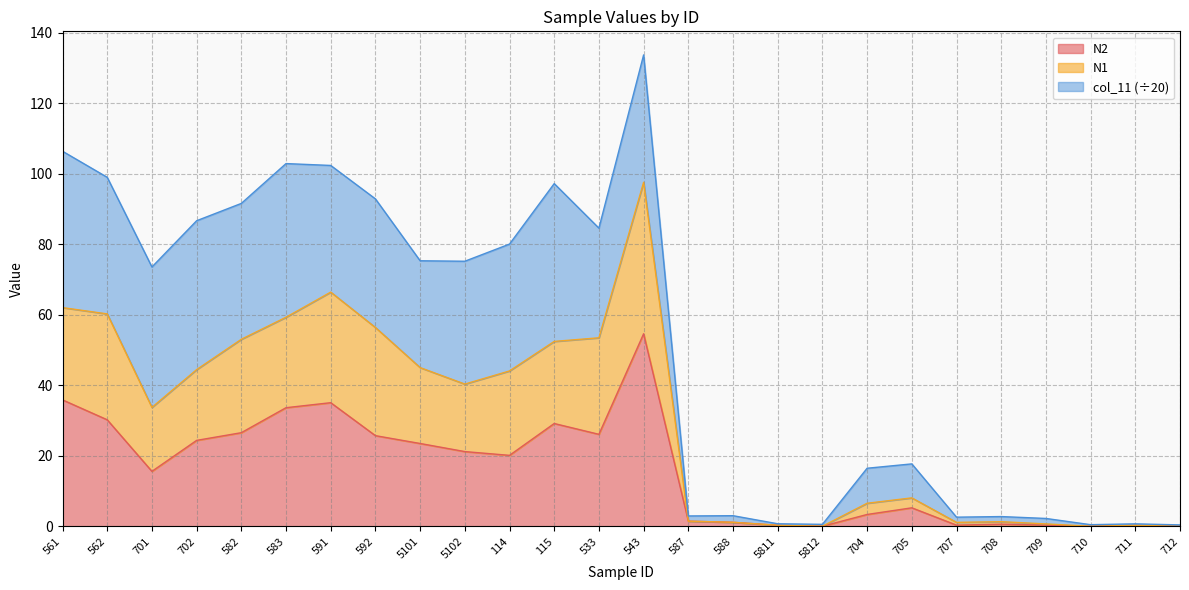

Is the value of N1 at 710 greater than the value of N2 at 588?

No